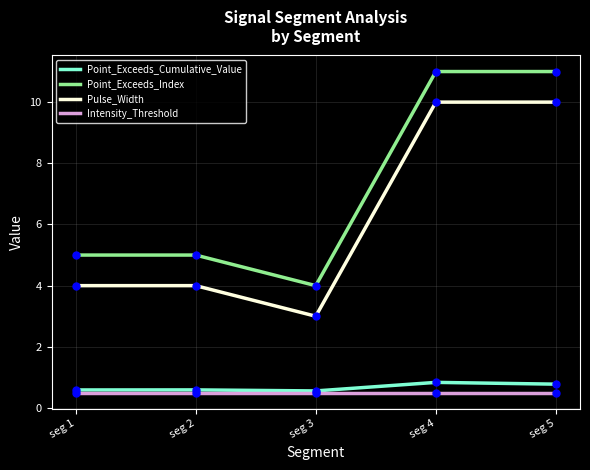

Count the Point_Exceeds_Cumulative_Value values in the range 0 to 1.

5